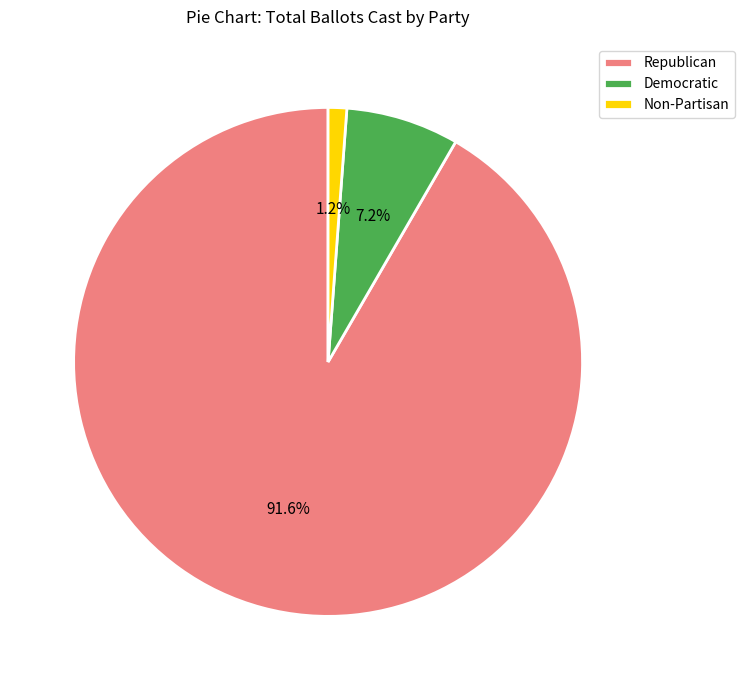

Does Non-Partisan represent more than half of the total?

No